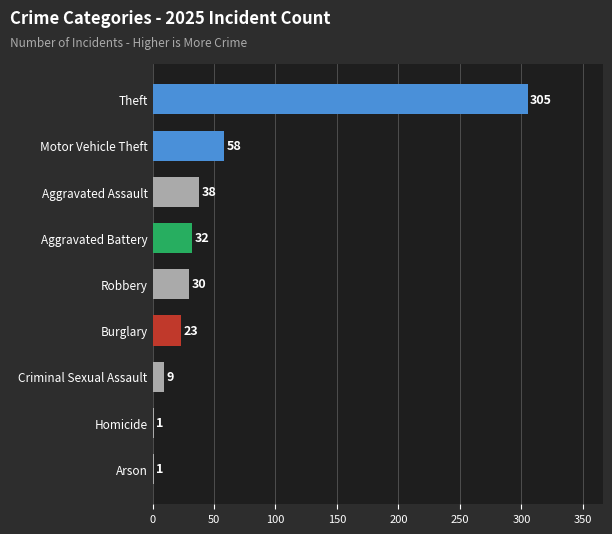

What is the sum of the values at Aggravated Battery and Homicide?

33